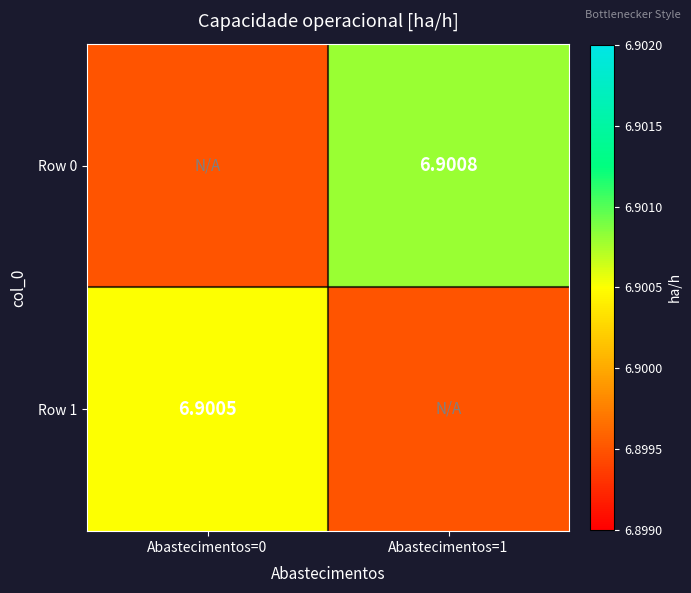

True or false: Row 0 has a value of 6.9 at Abastecimentos=1.

True